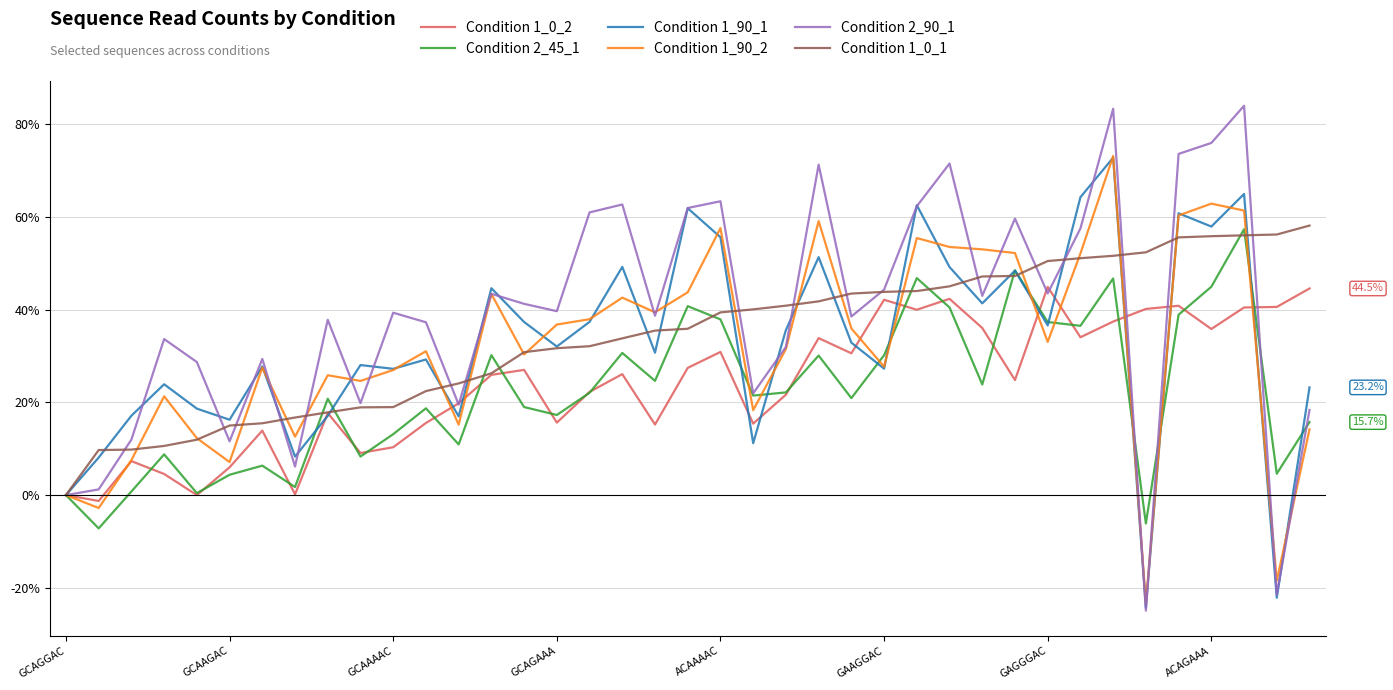

Which series has the widest spread of values?

Condition 2_90_1